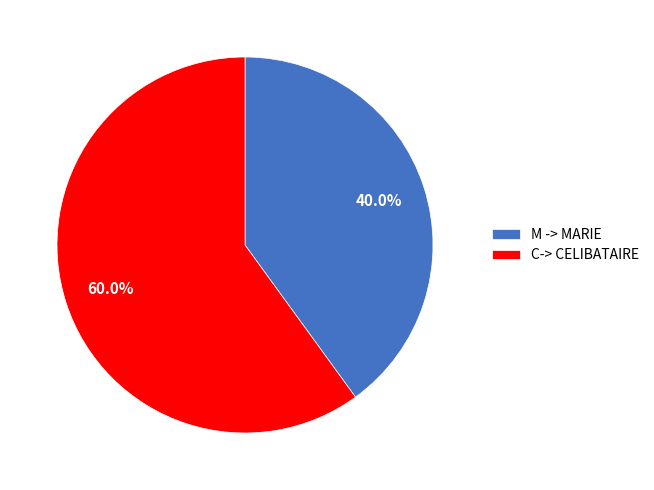

Rank the categories by value from lowest to highest.

M, C